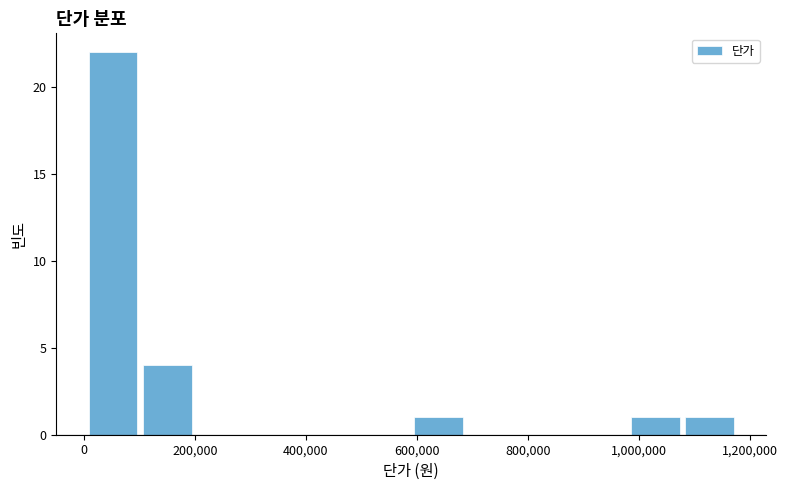

Reading left to right, list every bar in this chart as the range it spans on the x-axis followed by its height. Neither the bar edges nor the heights are printed on the chart, so give them approximately, as read against the axes.

0 to 100000: 22
100000 to 200000: 4
200000 to 300000: 0
300000 to 400000: 0
400000 to 500000: 0
500000 to 580000: 0
580000 to 680000: 1
680000 to 780000: 0
780000 to 880000: 0
880000 to 980000: 0
980000 to 1080000: 1
1080000 to 1180000: 1